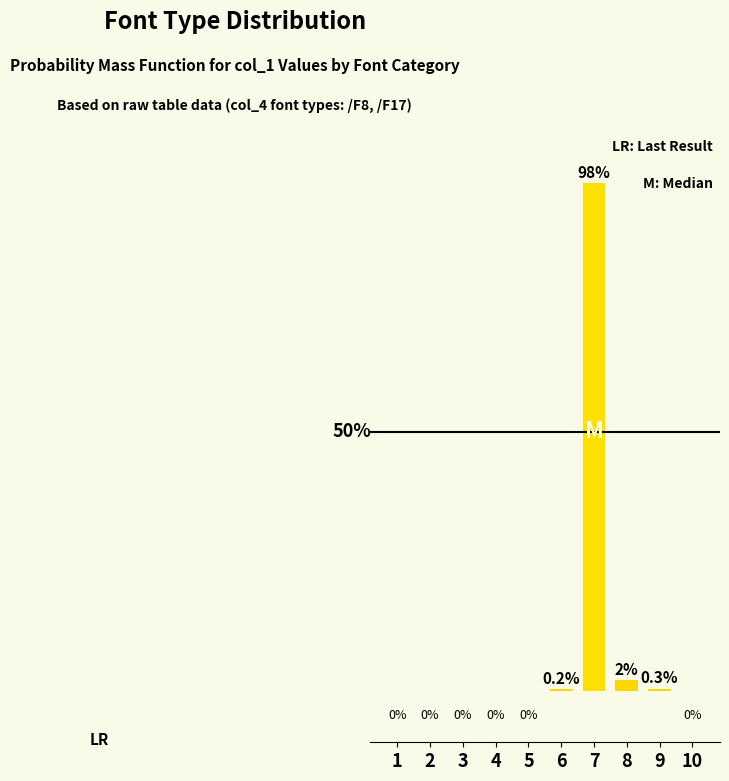

Reading right to left, what are all the values shown in this chart?

0.0	0.3	2.0	98.0	0.2	0.0	0.0	0.0	0.0	0.0